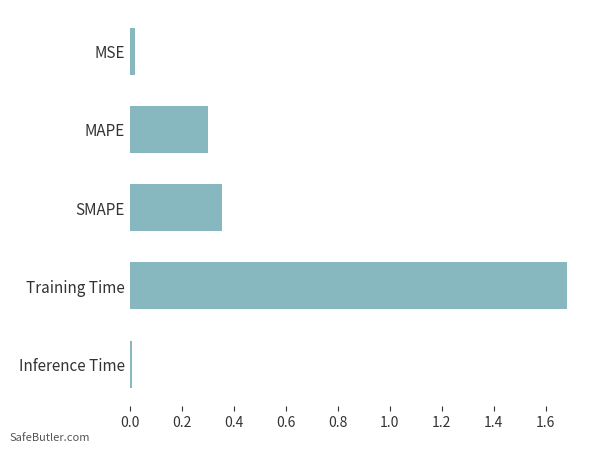

What is the average value?

0.5